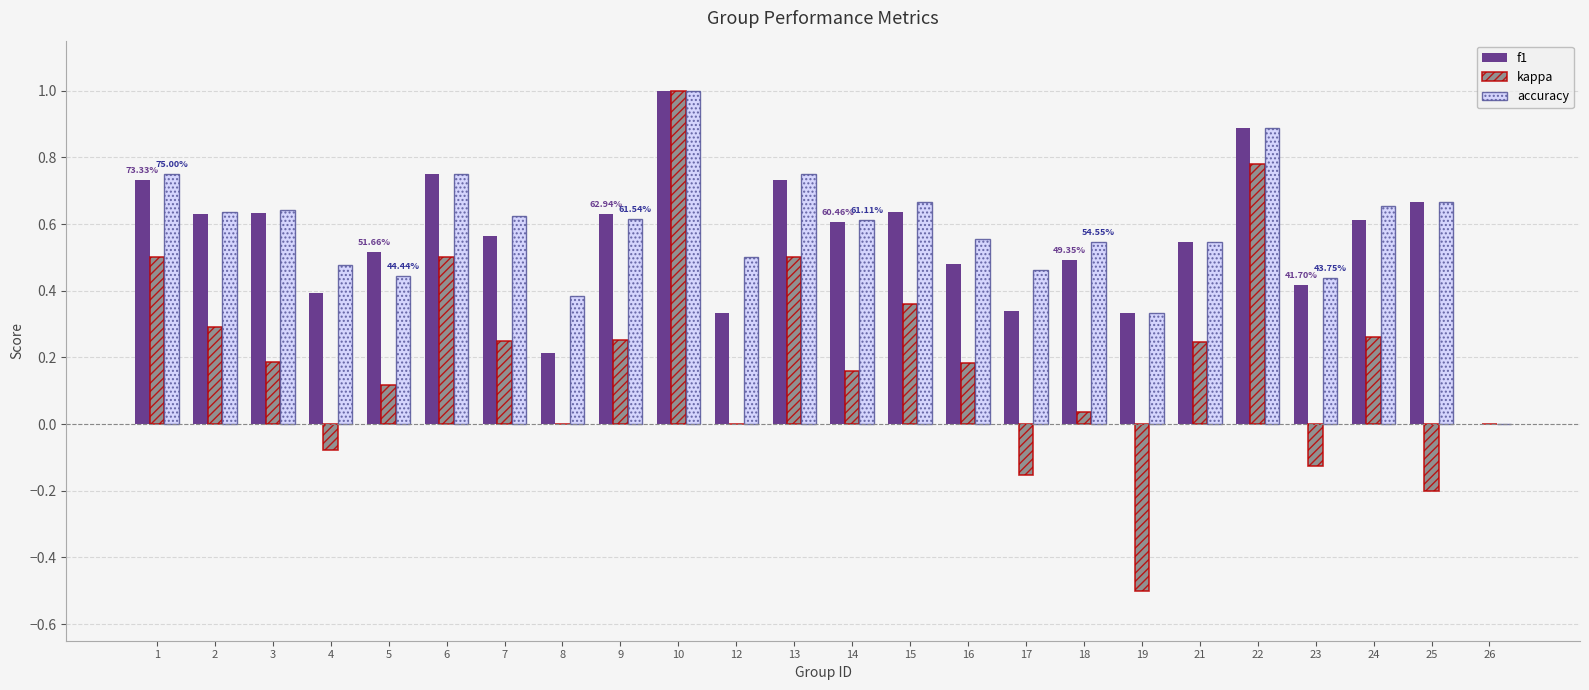

Is the value of accuracy at 16 greater than the value of f1 at 13?

No